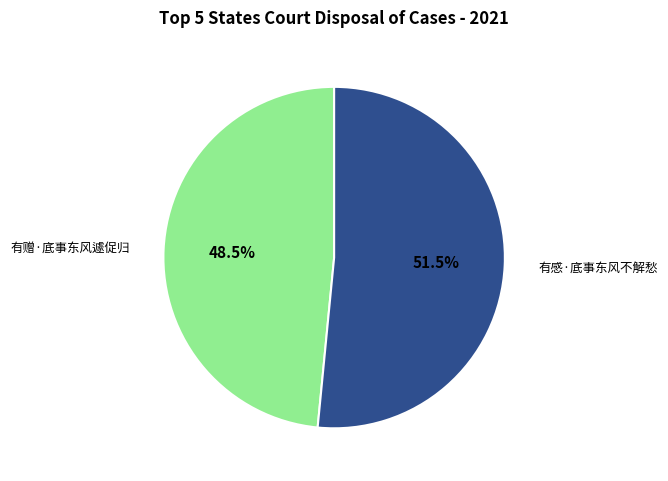

Is there a majority slice in this chart?

Yes